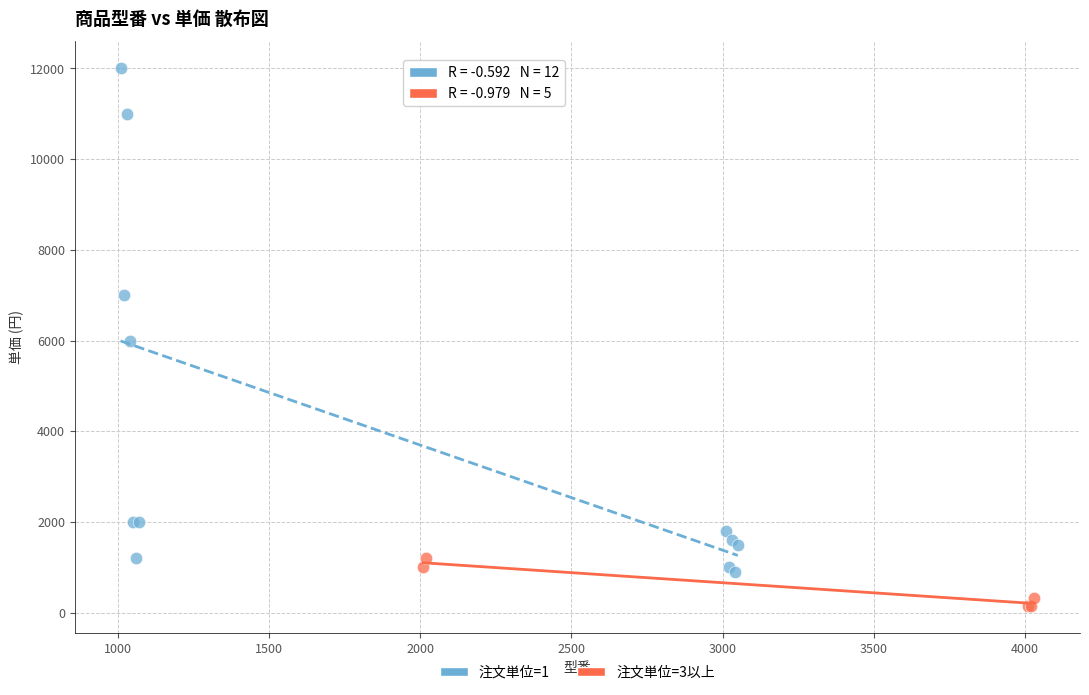

Which series has the largest Y range (max minus min)?

注文単位=1